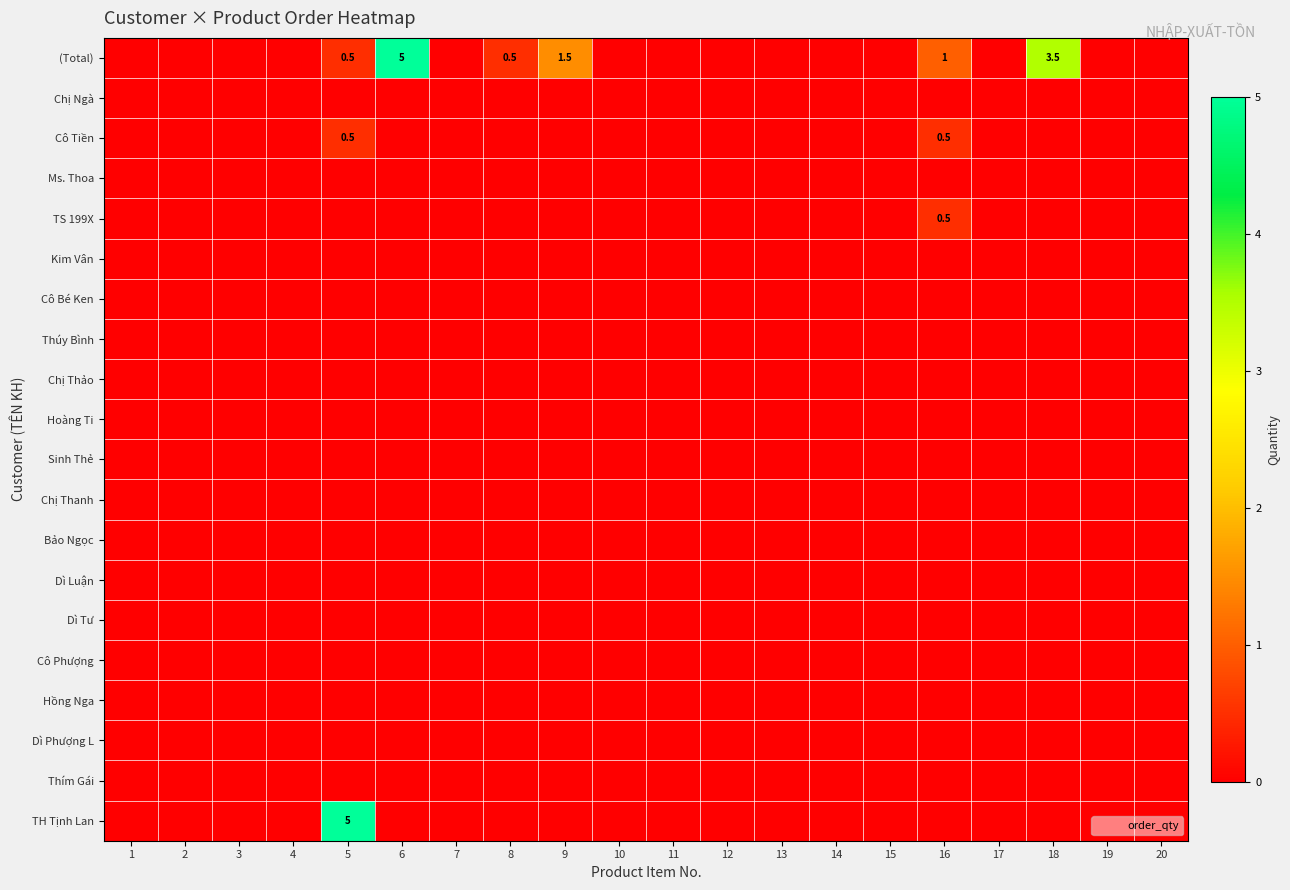

Which series has the largest total across all categories?

(Total)